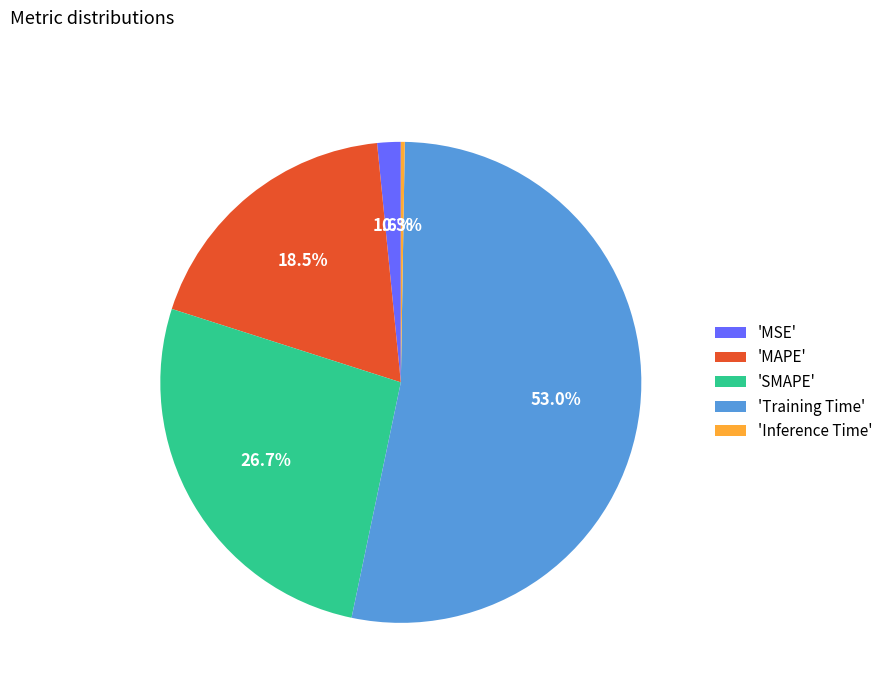

What is the largest slice in the pie chart?

'Training Time'